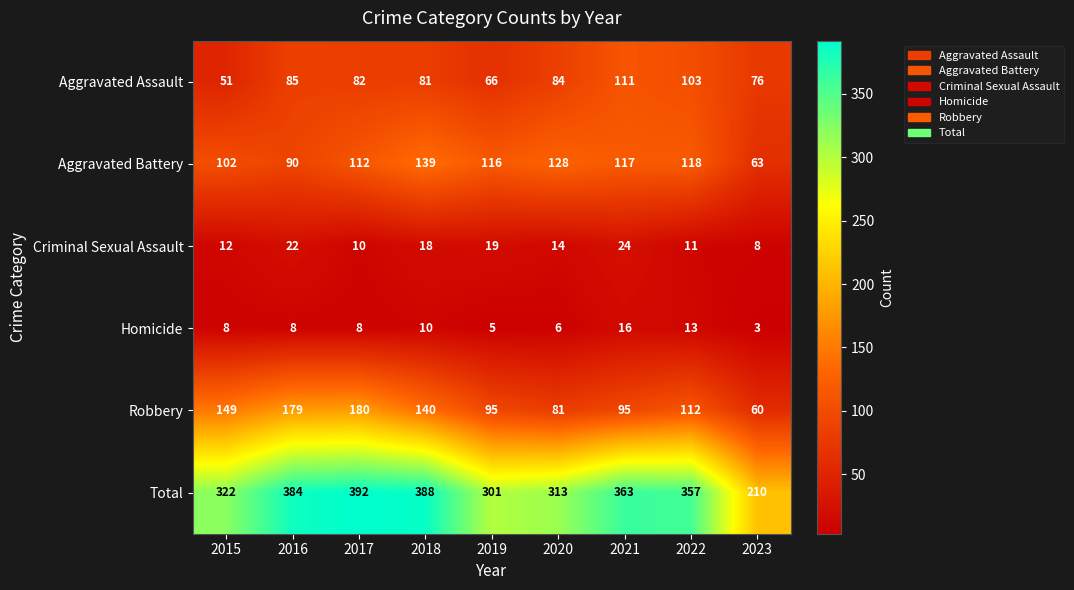

Is it true that Total equals 363 at 2021?

True